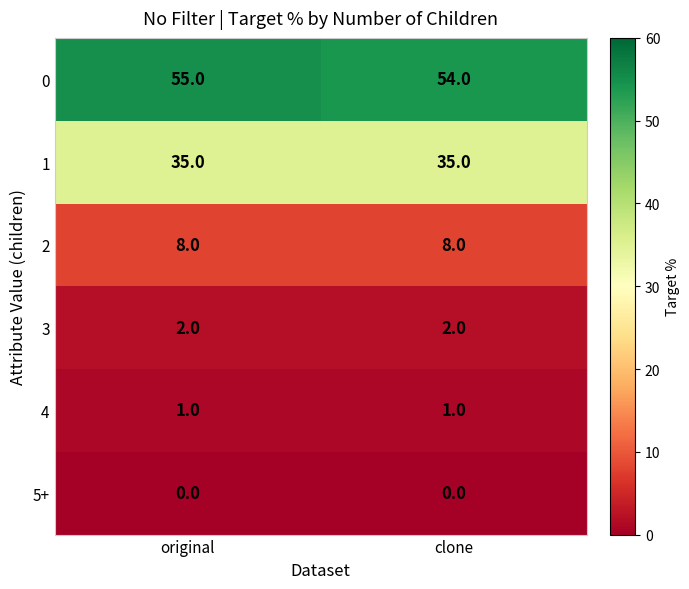

Which series has the largest total across all categories?

0